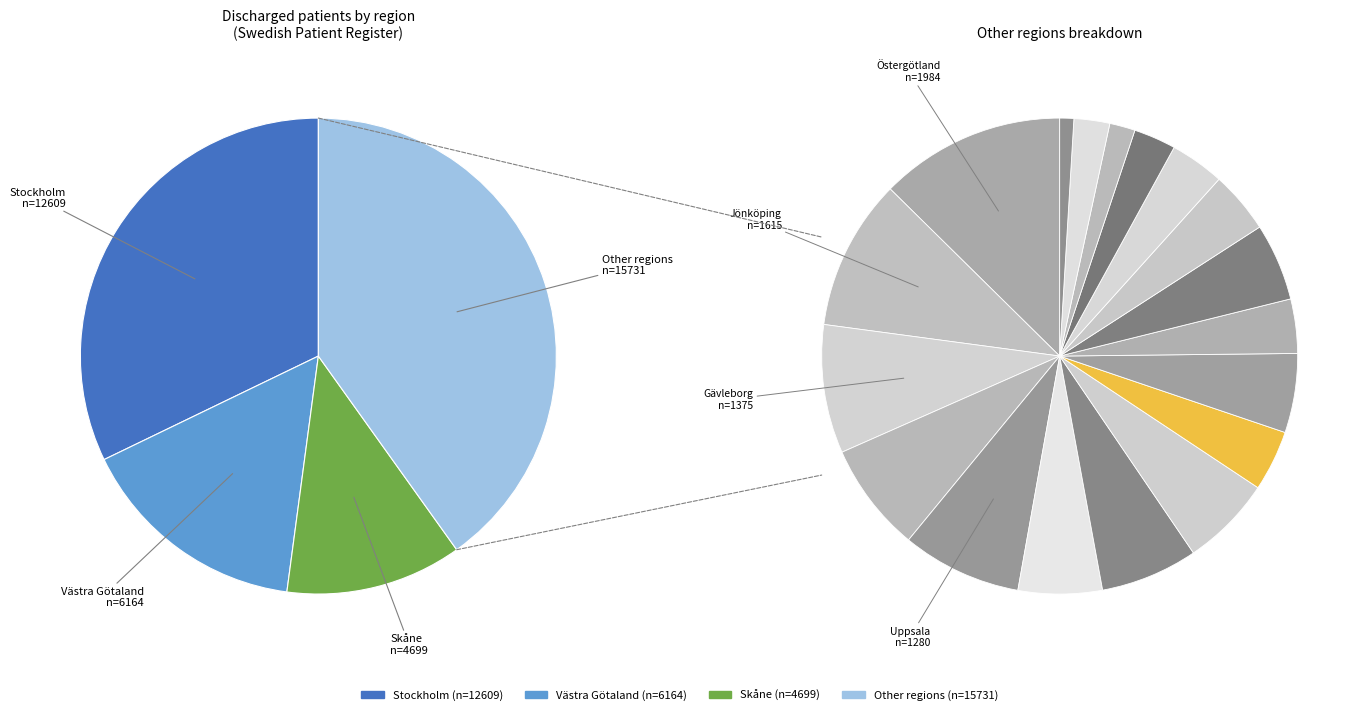

How many slices are in this pie chart?

21